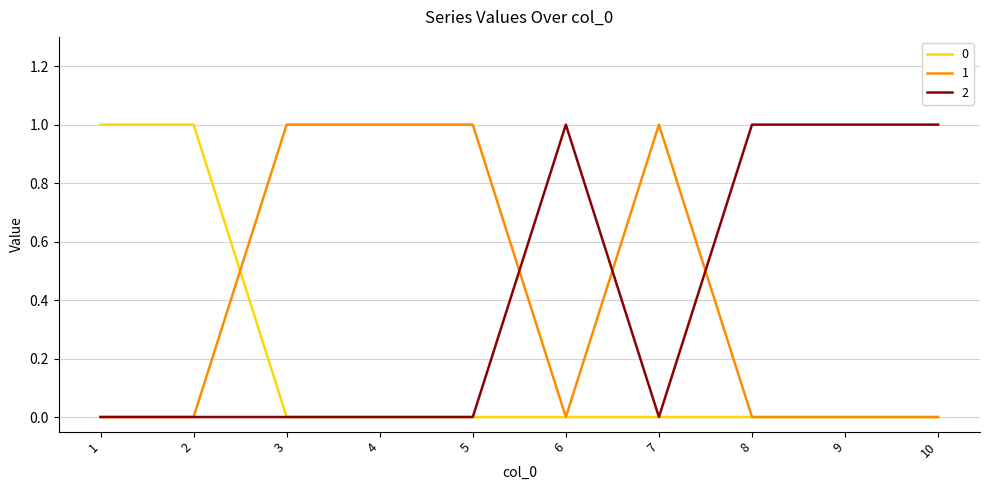

Is it true that 2 equals 0 at 1?

True